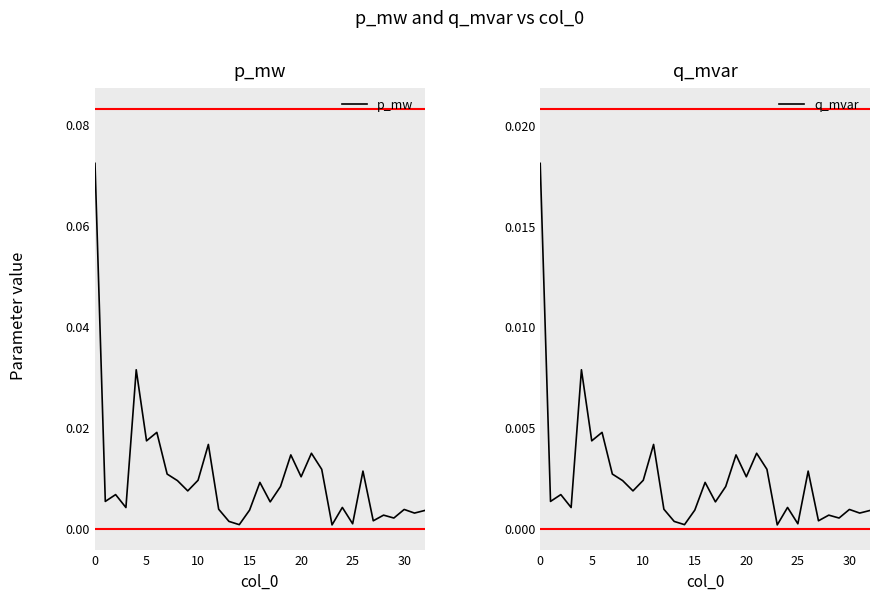

Which series has the widest spread of values?

p_mw